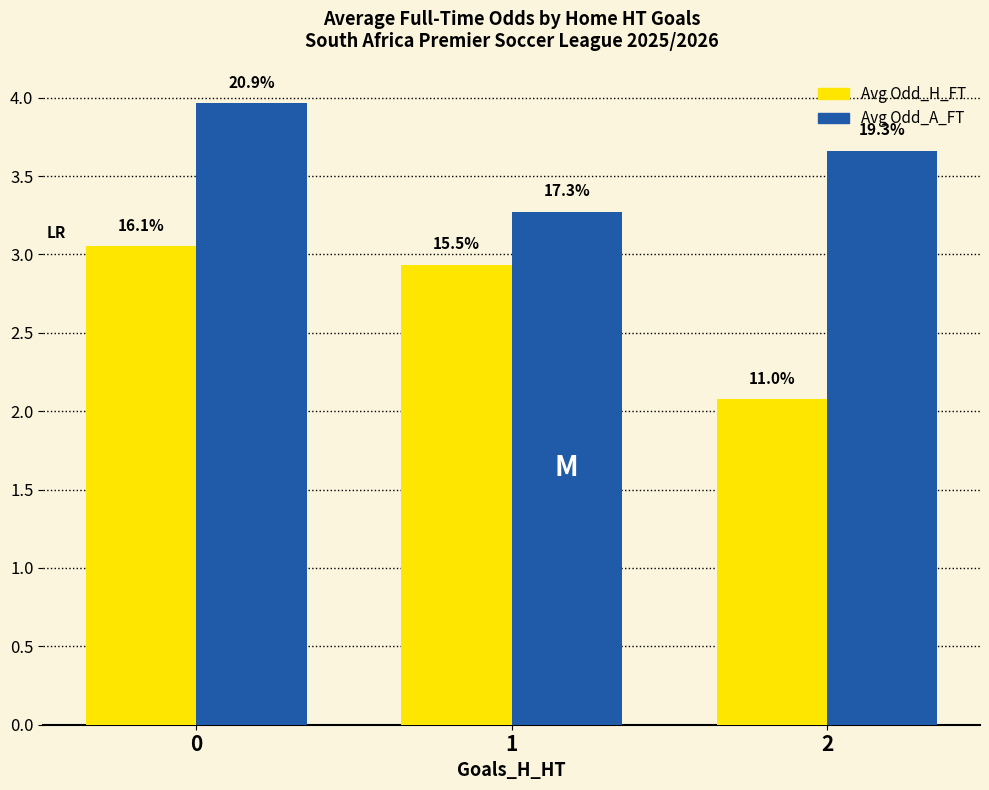

The Avg Odd_H_FT series shows 2.1 at 2. True or false?

True